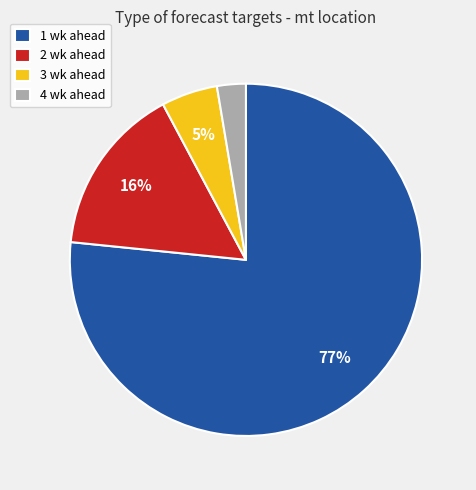

To the nearest percent, what portion does 3 wk ahead represent?

5%